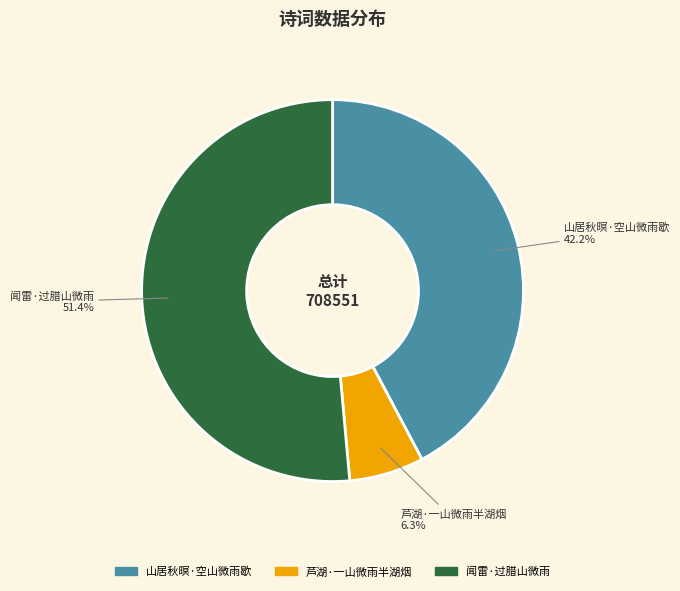

Which has a higher value, 芦湖·一山微雨半湖烟 or 闻雷·过腊山微雨?

闻雷·过腊山微雨